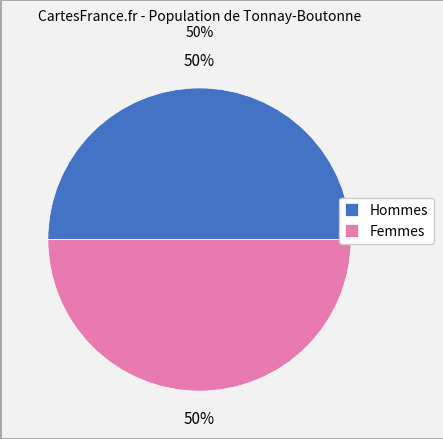

To the nearest percent, what is the average slice percentage?

50%